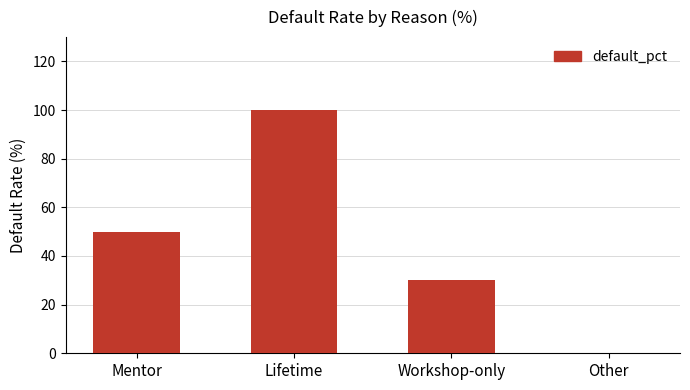

Which category has the highest value across all series?

Lifetime